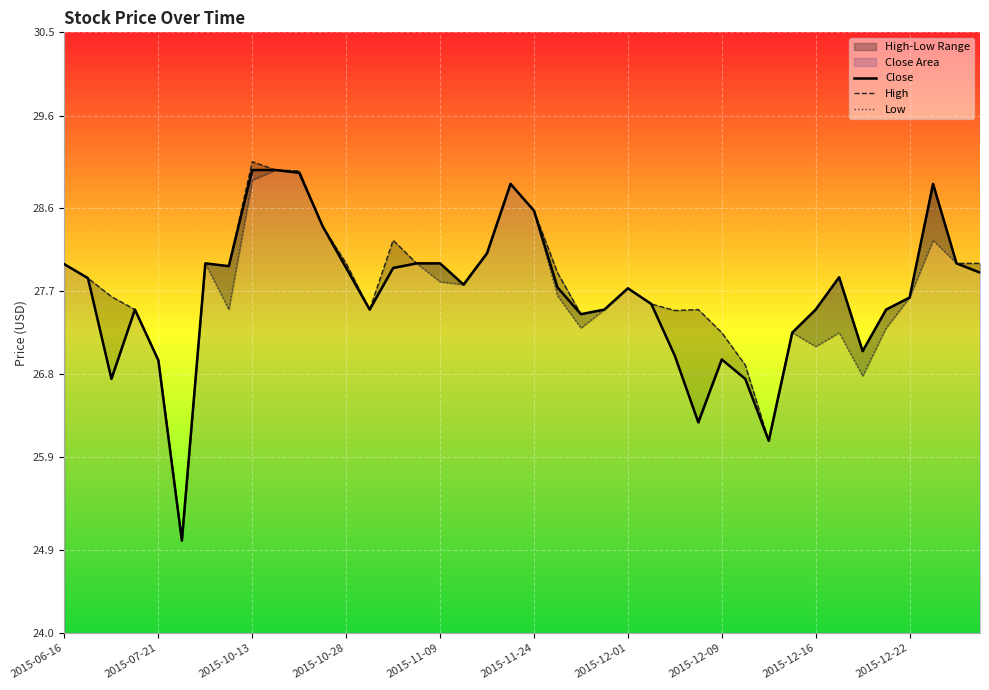

What are all the series names shown in the legend?

Close, High, Low